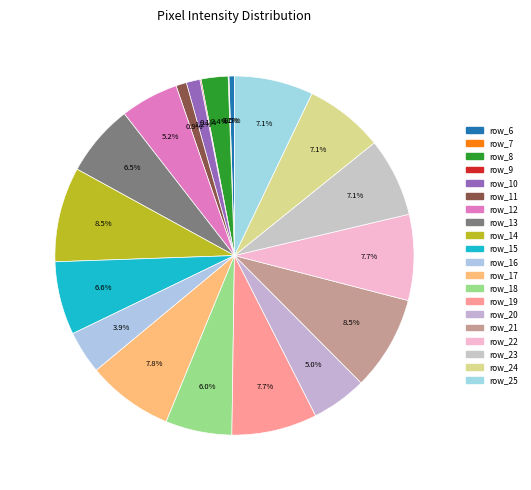

True or false: row_12 accounts for 5% of the total.

True